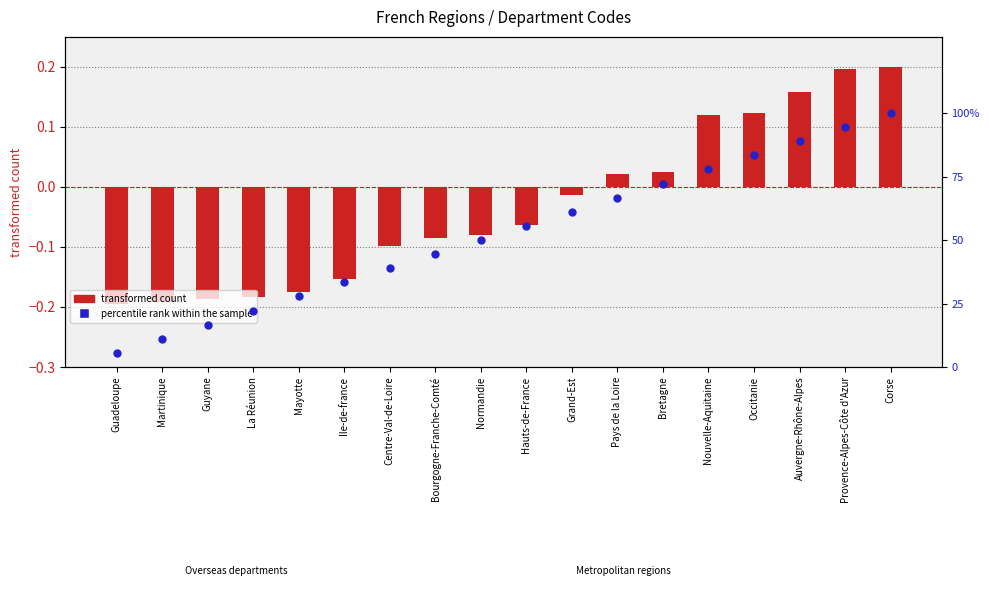

Which series reaches the minimum Y coordinate?

transformed count